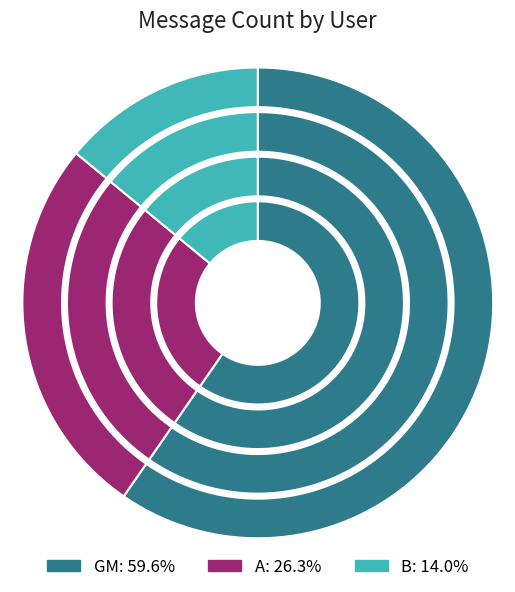

True or false: B accounts for 14% of the total.

True